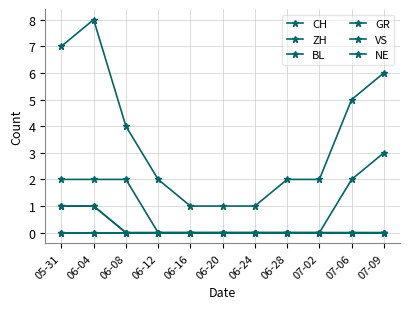

Reading left to right, transcribe all the data shown in this chart.

CH: 05-31=7	06-04=8	06-08=4	06-12=2	06-16=1	06-20=1	06-24=1	06-28=2	07-02=2	07-06=5	07-09=6
ZH: 05-31=1	06-04=1	06-08=0	06-12=0	06-16=0	06-20=0	06-24=0	06-28=0	07-02=0	07-06=2	07-09=3
BL: 05-31=0	06-04=0	06-08=0	06-12=0	06-16=0	06-20=0	06-24=0	06-28=0	07-02=0	07-06=0	07-09=0
GR: 05-31=1	06-04=1	06-08=0	06-12=0	06-16=0	06-20=0	06-24=0	06-28=0	07-02=0	07-06=0	07-09=0
VS: 05-31=2	06-04=2	06-08=2	06-12=0	06-16=0	06-20=0	06-24=0	06-28=0	07-02=0	07-06=0	07-09=0
NE: 05-31=0	06-04=0	06-08=0	06-12=0	06-16=0	06-20=0	06-24=0	06-28=0	07-02=0	07-06=0	07-09=0